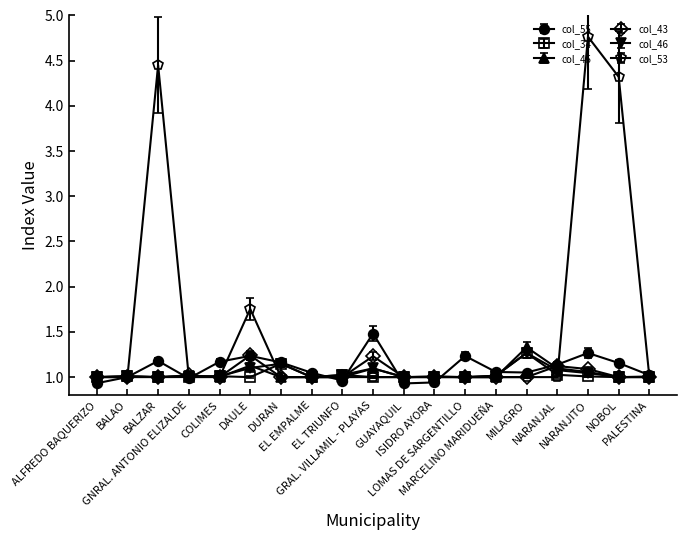

What is the minimum value shown in the chart?

0.9